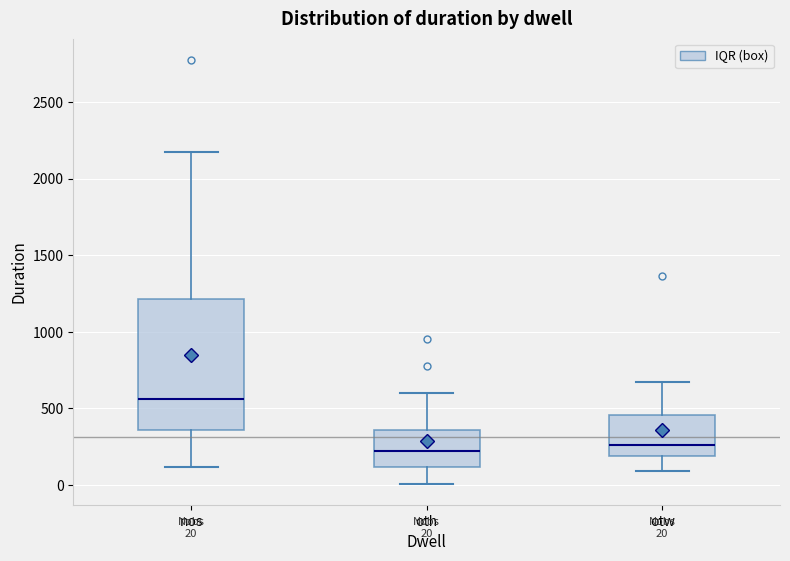

Comparing the boxes themselves (not the whiskers), which one is the tallest?

nos